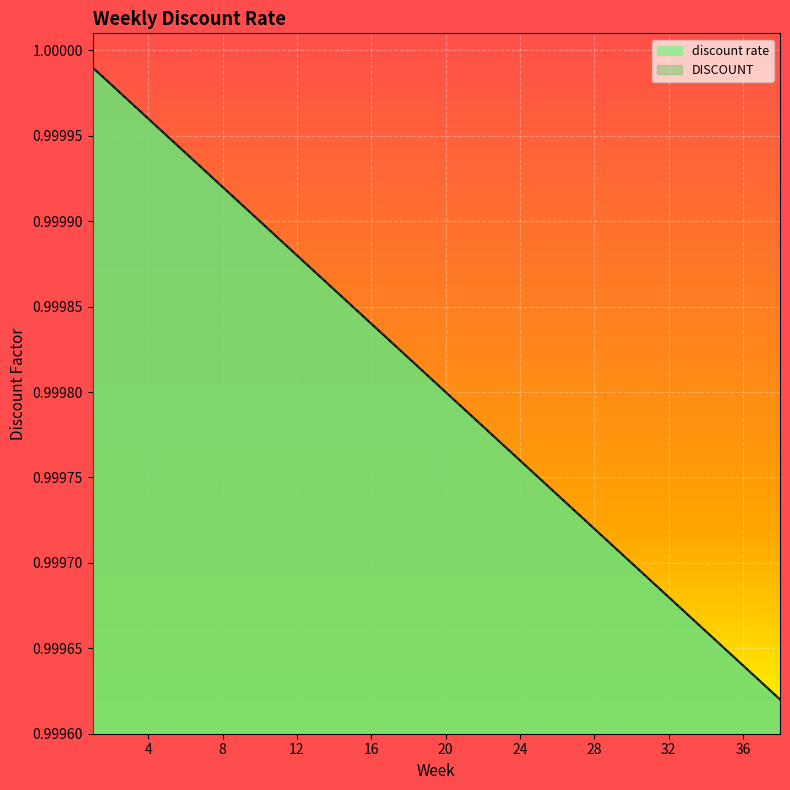

Read the DISCOUNT value at 8.

1.0